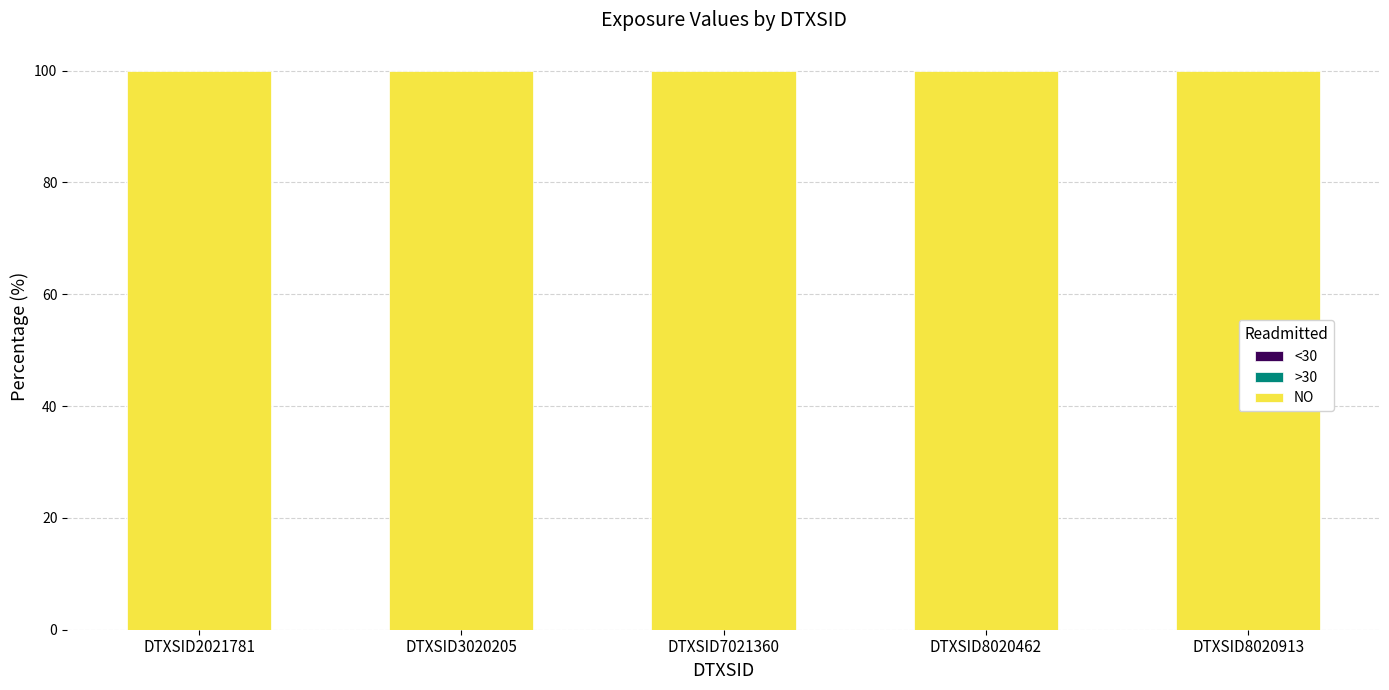

Which label corresponds to the largest value in the chart?

DTXSID2021781